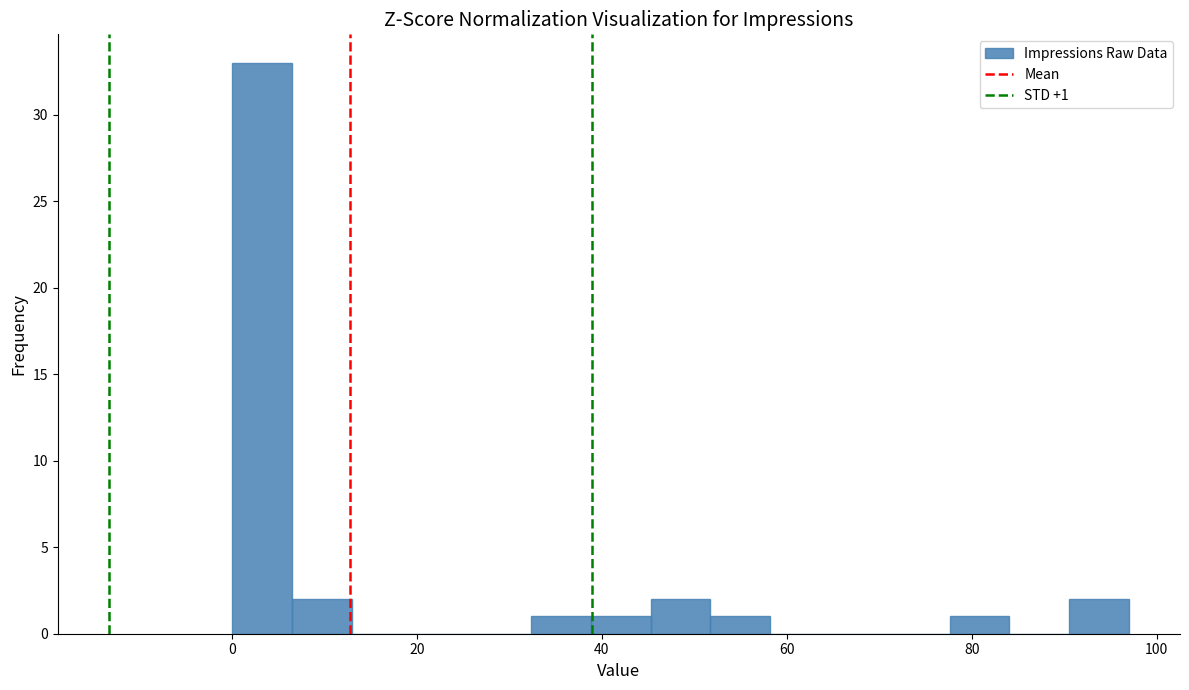

Around what value on the x-axis is the tallest bar? Give the approximate position of its centre, as read against the axis.

4